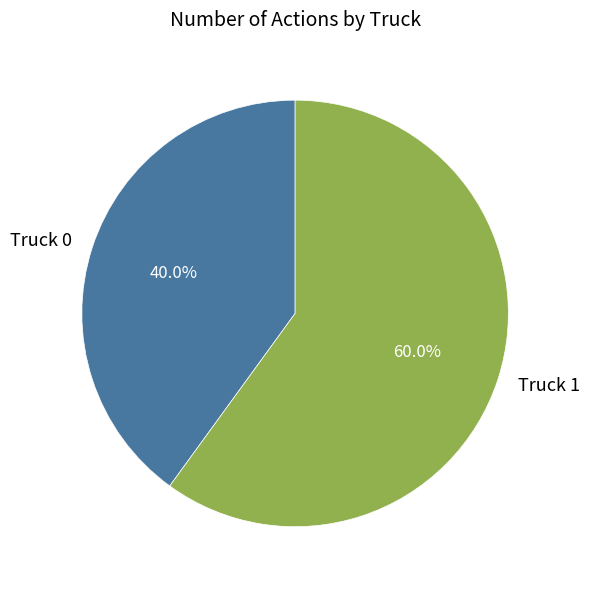

To the nearest percent, what percentage of the pie is Truck 0?

40%